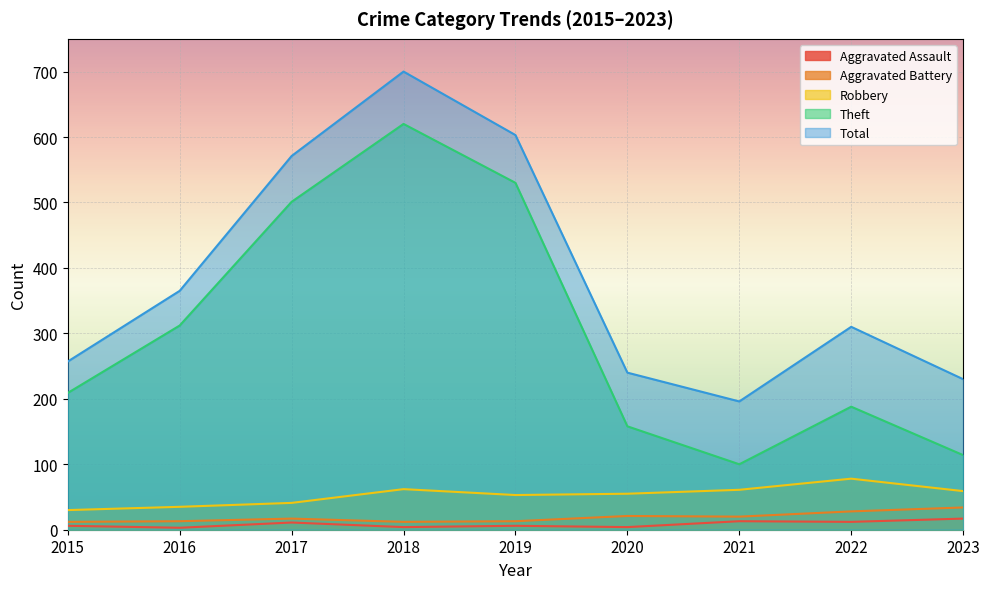

Reading left to right, transcribe all the data shown in this chart.

Aggravated Assault: 2015=6	2016=3	2017=11	2018=4	2019=6	2020=4	2021=13	2022=12	2023=17
Aggravated Battery: 2015=12	2016=13	2017=17	2018=12	2019=13	2020=21	2021=20	2022=28	2023=34
Robbery: 2015=30	2016=35	2017=41	2018=62	2019=53	2020=55	2021=61	2022=78	2023=59
Theft: 2015=209	2016=312	2017=501	2018=620	2019=530	2020=158	2021=100	2022=188	2023=114
Total: 2015=257	2016=365	2017=571	2018=700	2019=603	2020=240	2021=196	2022=310	2023=230